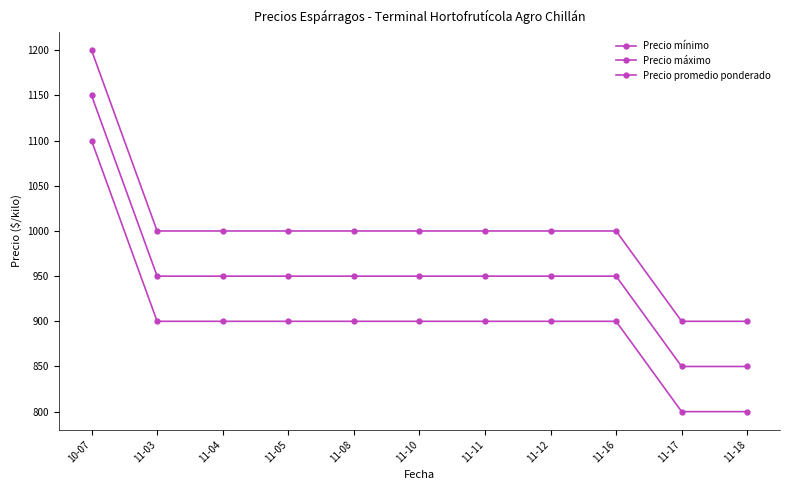

Reading left to right, list all the values displayed in this chart.

Precio mínimo: 1100	900	900	900	900	900	900	900	900	800	800
Precio máximo: 1200	1000	1000	1000	1000	1000	1000	1000	1000	900	900
Precio promedio ponderado: 1150	950	950	950	950	950	950	950	950	850	850